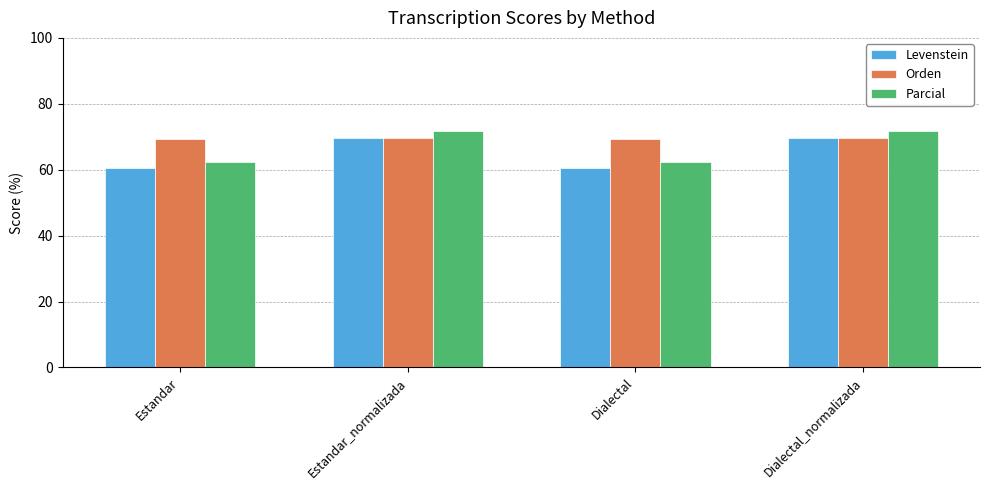

What is the difference between the maximum and minimum values in the Orden series?

0.2